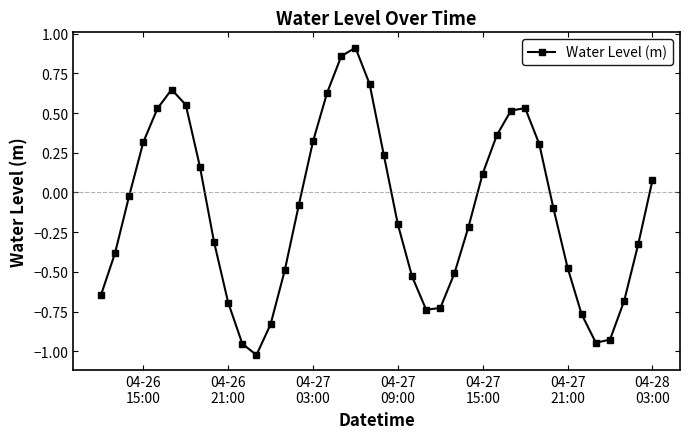

How many points are higher than both their immediate neighbors (excluding endpoints)?

3